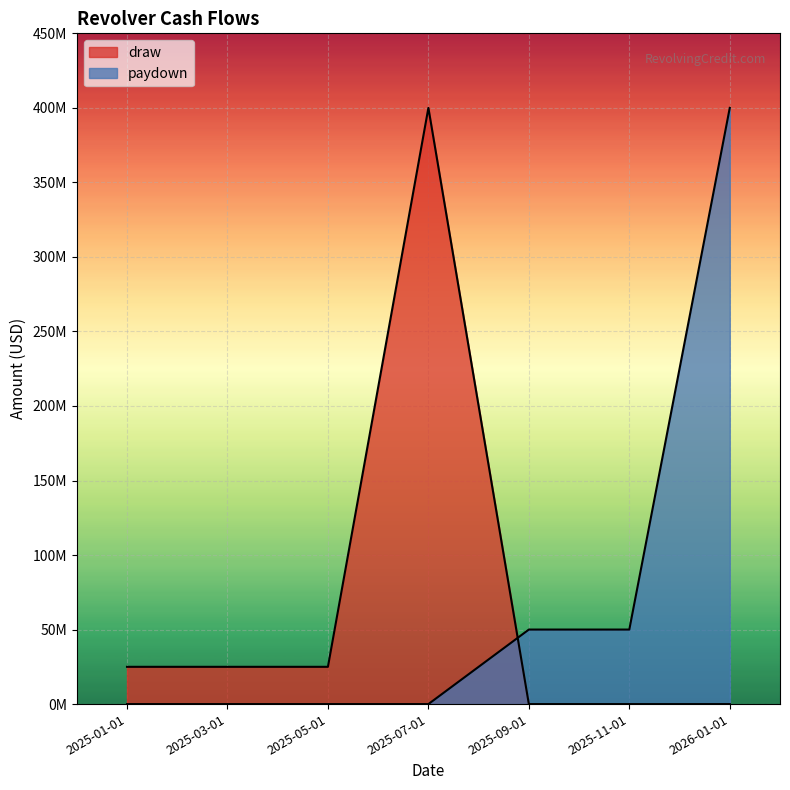

What is the maximum value shown in the chart?

400000000